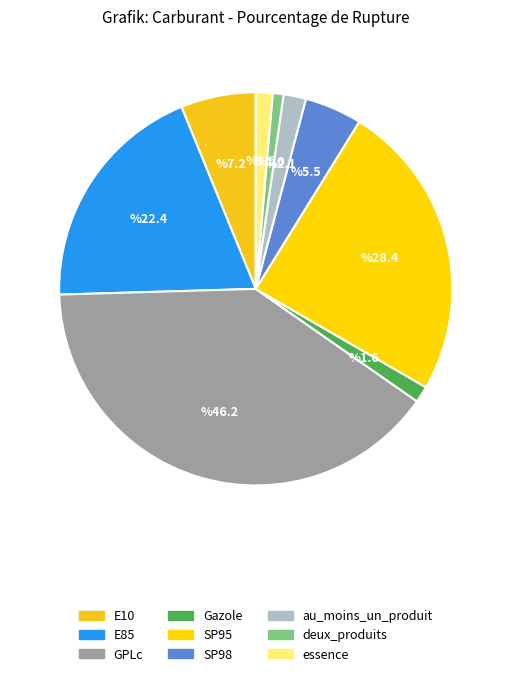

How many segments does this pie chart have?

9